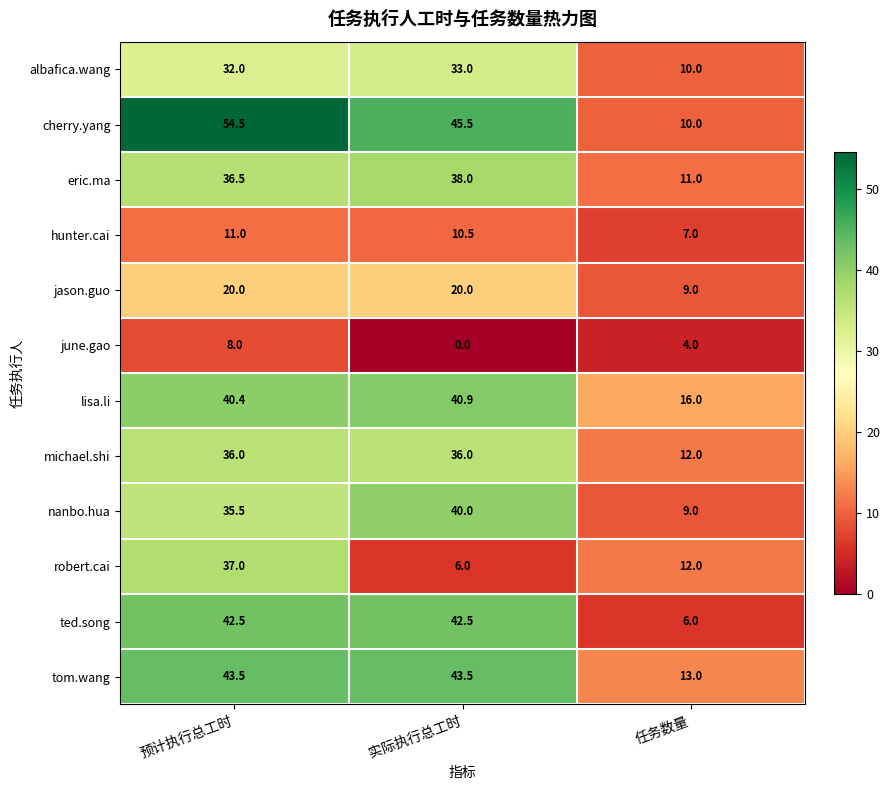

At which category does the chart reach its peak across all series?

预计执行总工时